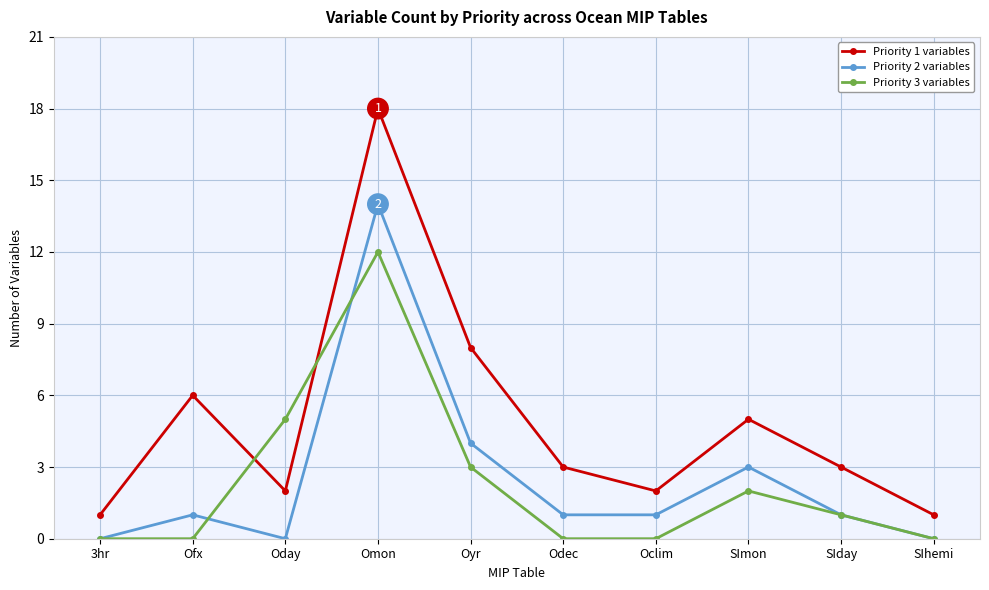

Reading right to left, what are all the values shown in this chart?

Priority 1 variables: 1	3	5	2	3	8	18	2	6	1
Priority 2 variables: 0	1	3	1	1	4	14	0	1	0
Priority 3 variables: 0	1	2	0	0	3	12	5	0	0